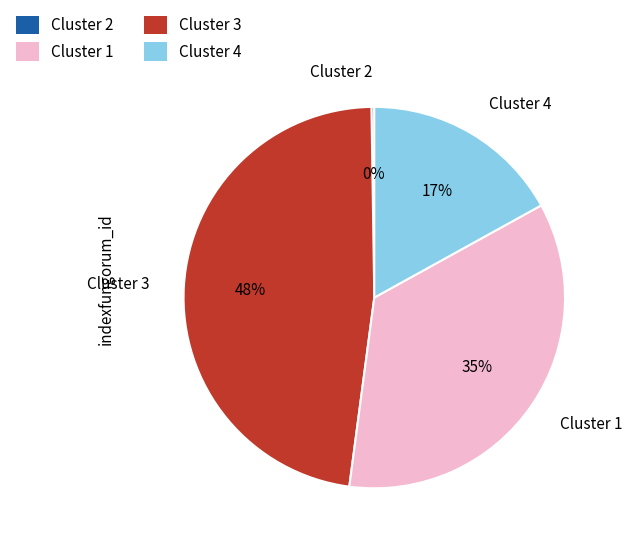

To the nearest percent, what is the average slice percentage?

25%